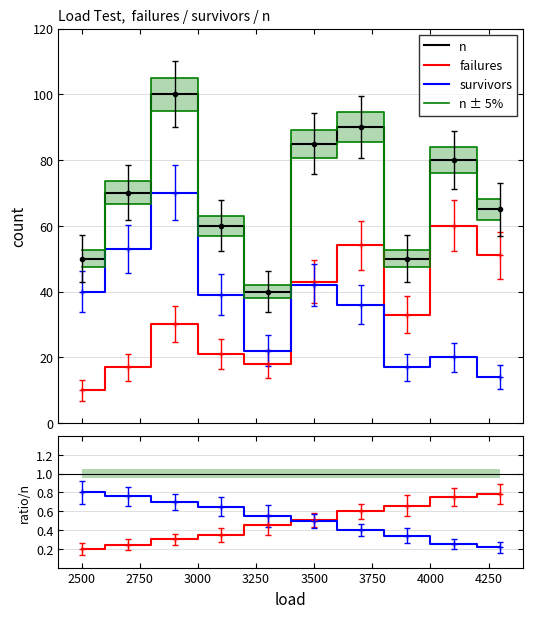

How many lines are shown in the chart?

6